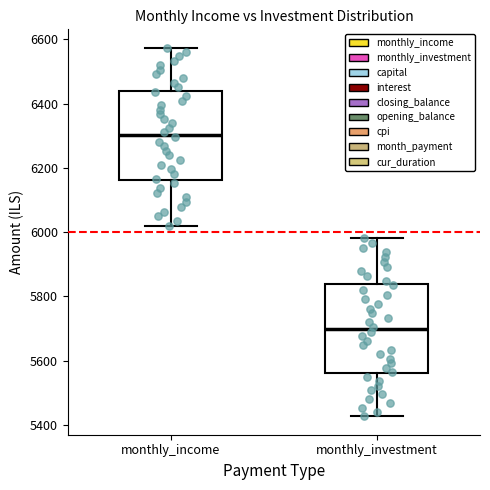

Where does the median line of the box for monthly_income sit on the y-axis? The values are not printed on the chart, so give them approximately, as read against the axis.

6300